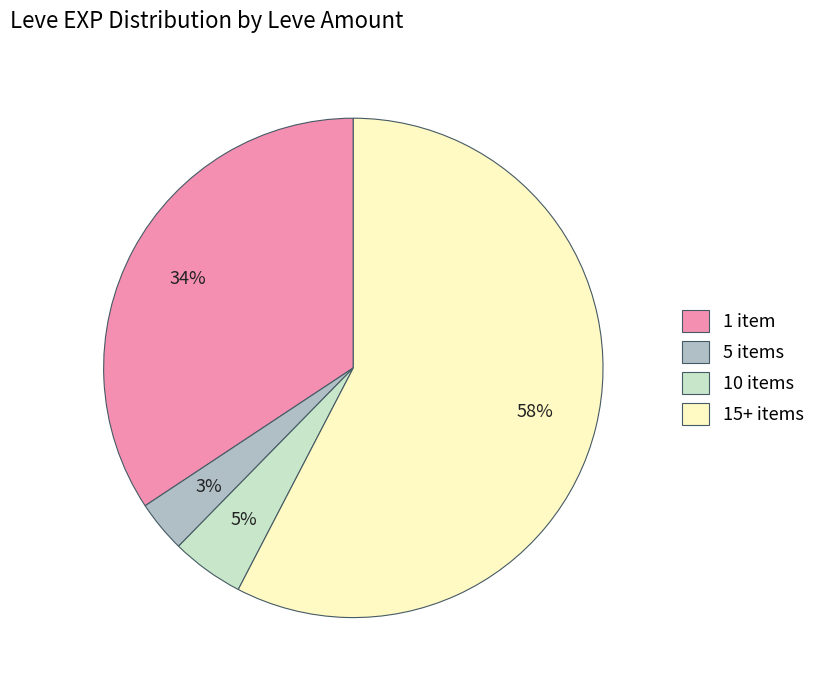

To the nearest percent, what portion does 1 item represent?

34%